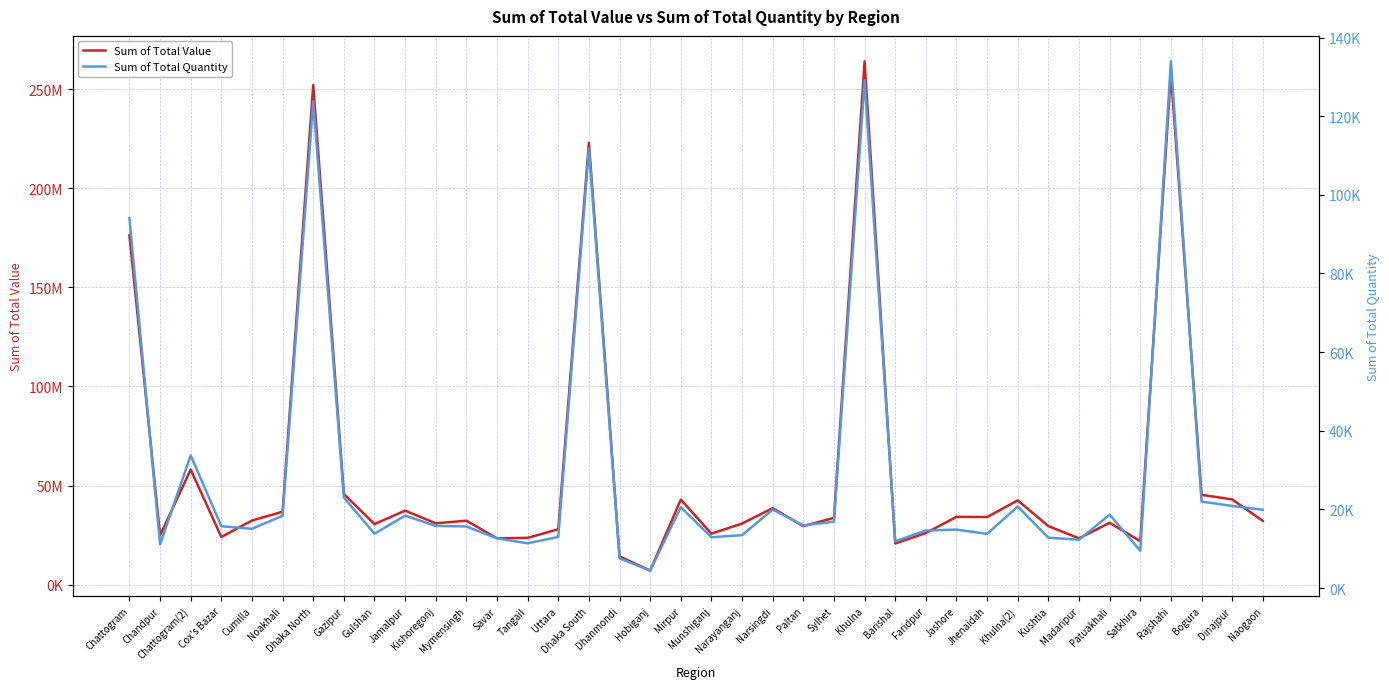

Reading left to right, what are all the values shown in this chart?

Sum of Total Value: Chattogram=176222020	Chandpur=24862030	Chattogram(2)=58098220	Cox's Bazar=24069120	Cumilla=32372700	Noakhali=36819950	Dhaka North=252047170	Gazipur=45774860	Gulshan=30587240	Jamalpur=37378660	Kishoregonj=30967820	Mymensingh=32305170	Savar=23412010	Tangail=23641210	Uttara=27980200	Dhaka South=222896360	Dhanmondi=14280720	Hobiganj=7126000	Mirpur=42954710	Munshiganj=25757330	Narayanganj=30870610	Narsingdi=38615040	Paltan=29534260	Sylhet=33757690	Khulna=263999220	Barishal=20793780	Faridpur=26071680	Jashore=34237960	Jhenaidah=34148690	Khulna(2)=42542870	Kushtia=29571590	Madaripur=23398810	Patuakhali=31234910	Satkhira=21998930	Rajshahi=257917830	Bogura=45353690	Dinajpur=43028770	Naogaon=32206240
Sum of Total Quantity: Chattogram=94052	Chandpur=11123	Chattogram(2)=33747	Cox's Bazar=15723	Cumilla=15078	Noakhali=18381	Dhaka North=123787	Gazipur=23036	Gulshan=13825	Jamalpur=18424	Kishoregonj=15809	Mymensingh=15667	Savar=12636	Tangail=11388	Uttara=13002	Dhaka South=111719	Dhanmondi=7550	Hobiganj=4443	Mirpur=20564	Munshiganj=12923	Narayanganj=13458	Narsingdi=19951	Paltan=15938	Sylhet=16892	Khulna=129141	Barishal=11889	Faridpur=14630	Jashore=14867	Jhenaidah=13779	Khulna(2)=20731	Kushtia=12803	Madaripur=12288	Patuakhali=18666	Satkhira=9488	Rajshahi=133941	Bogura=21994	Dinajpur=20885	Naogaon=19908